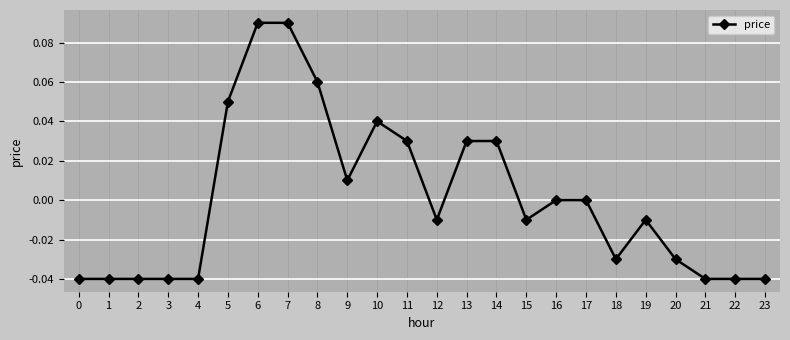

The value at 10 is 0.0. True or false?

True